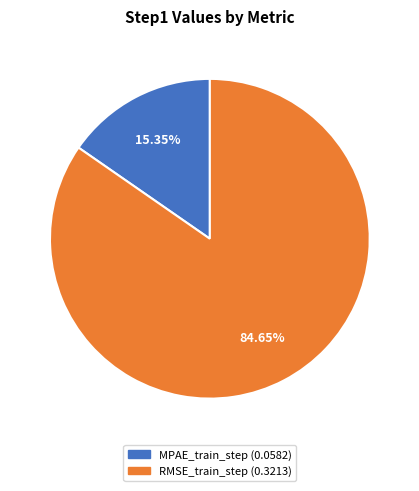

Which has a higher value, RMSE_train_step or MPAE_train_step?

RMSE_train_step